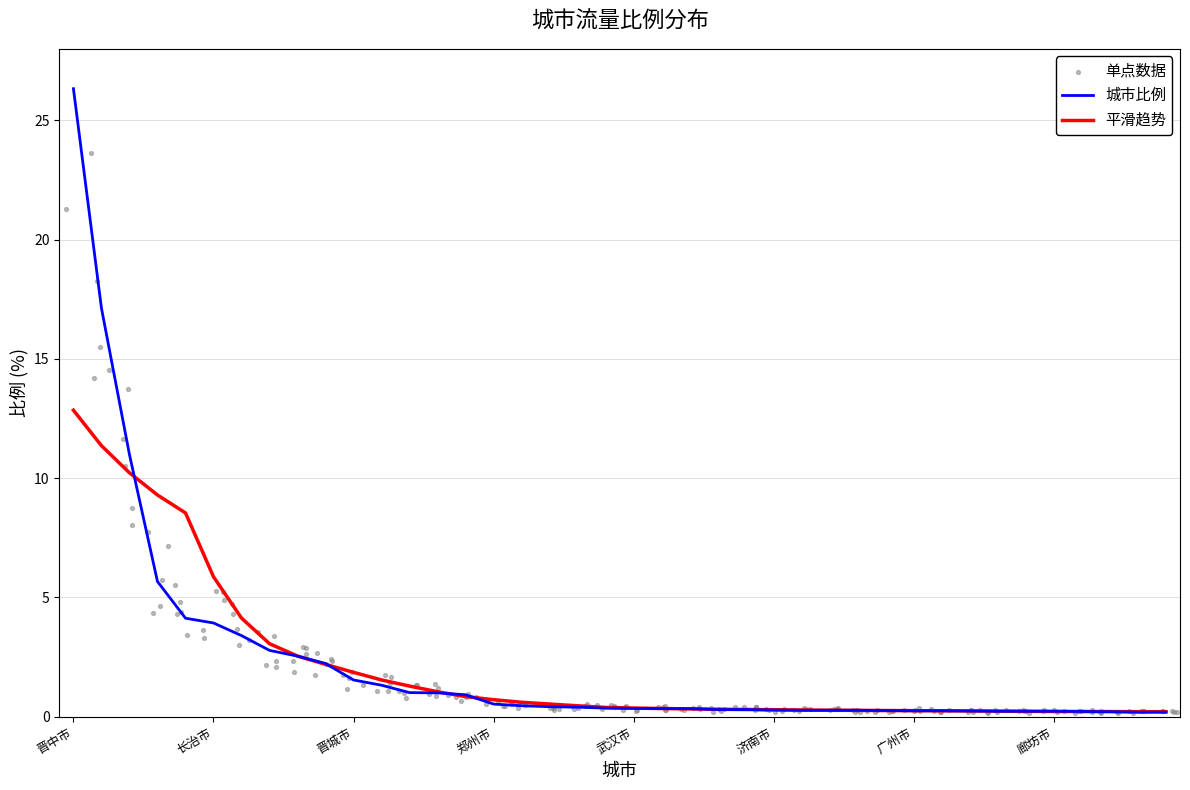

What is the change in value from 南京市 to 苏州市?

-0.2